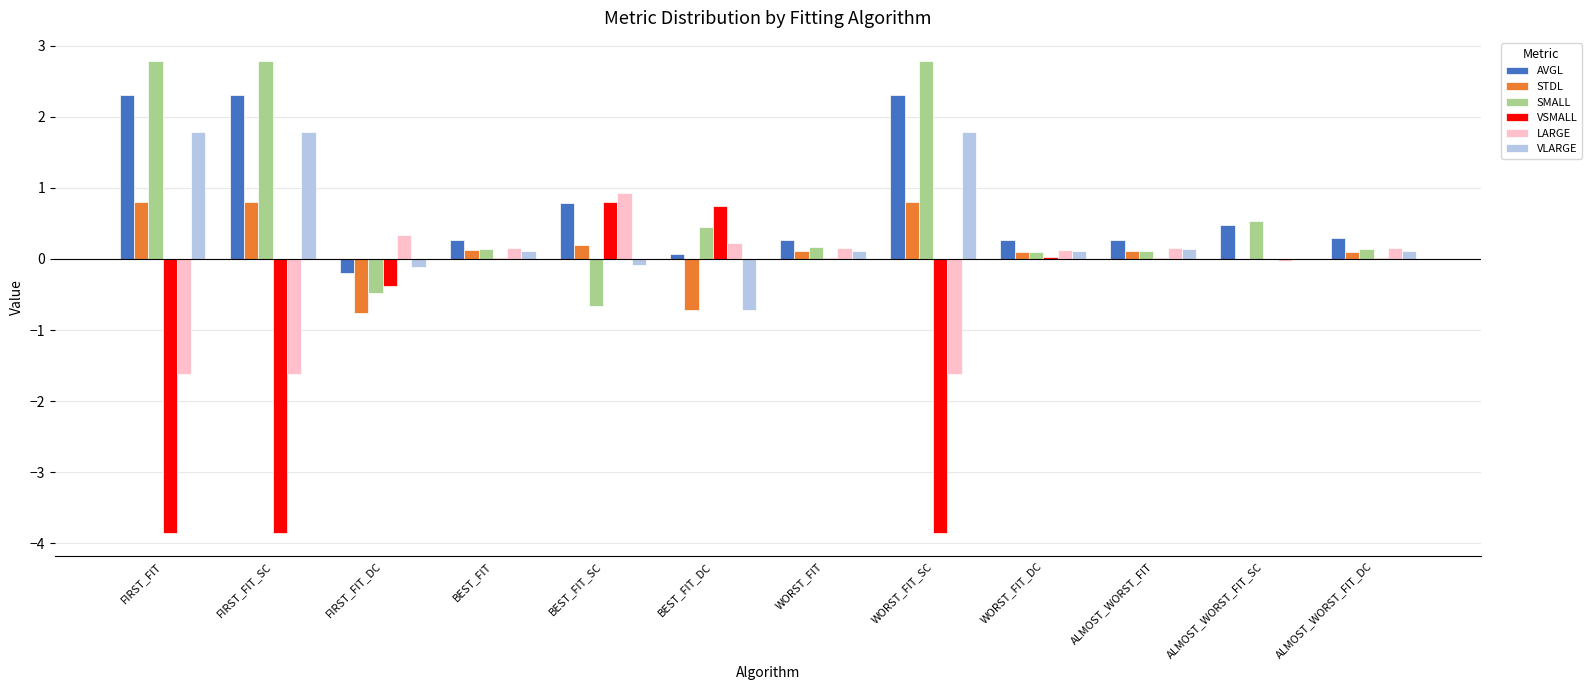

Is it true that SMALL equals 0.2 at WORST_FIT?

True